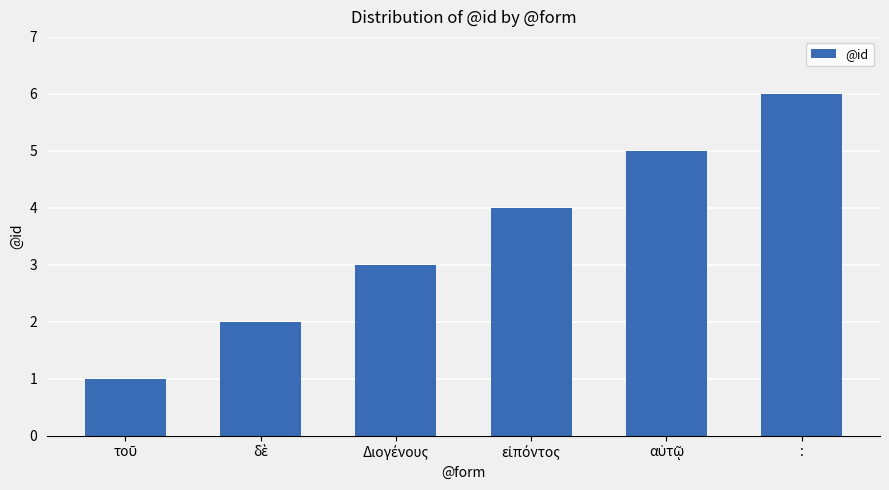

How many data points are less than 4?

3